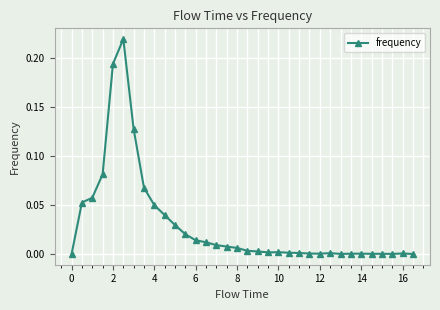

True or false: there are more than 2 points higher than both neighbors.

True